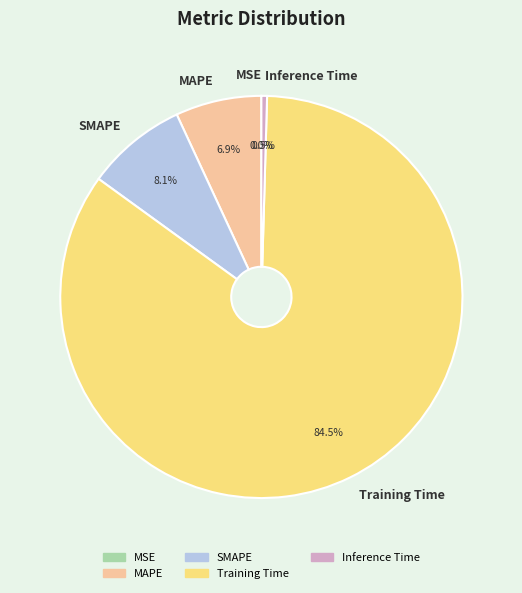

To the nearest percent, what is the difference between the MAPE and Training Time slice percentages?

78%